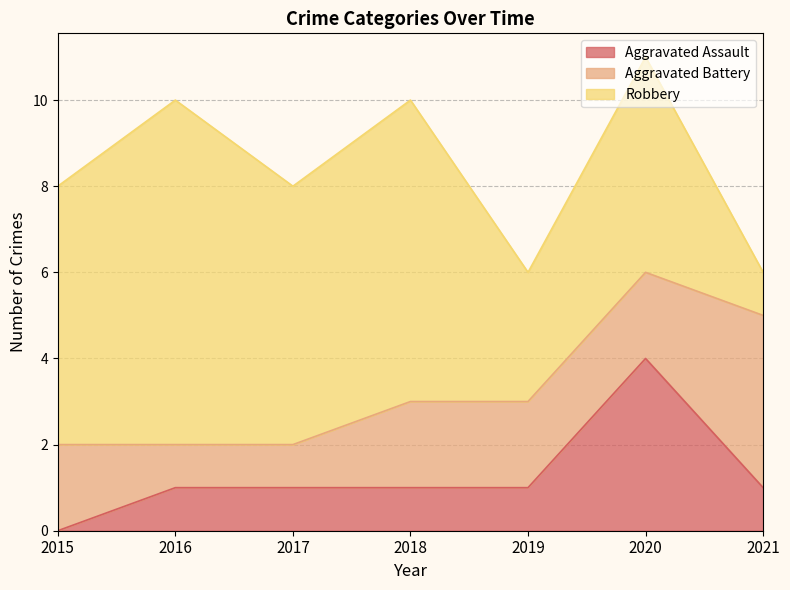

At how many categories does at least one series exceed 7?

1